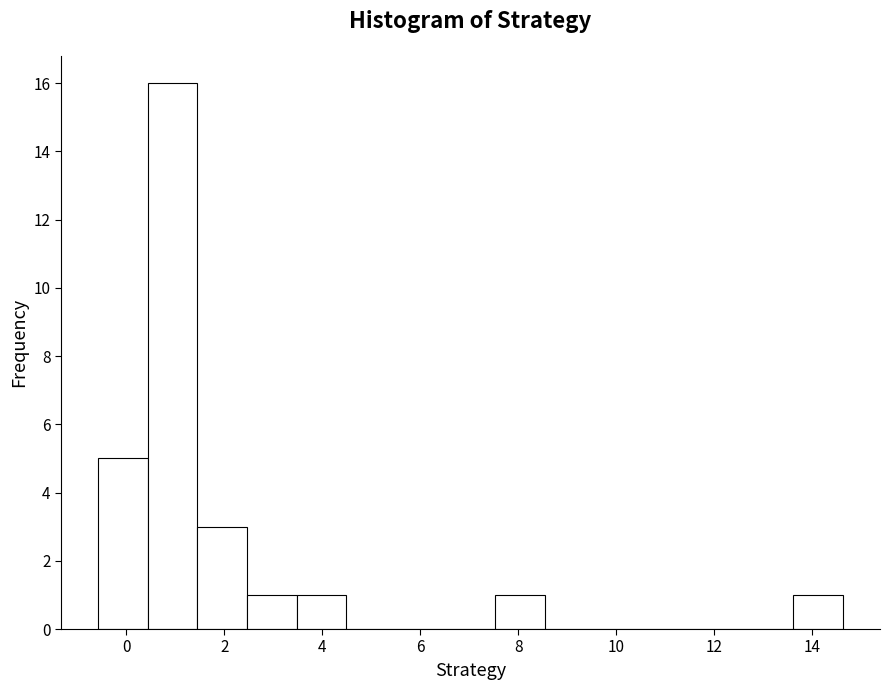

How tall is the bar that spans 3.4 to 4.4 on the x-axis? Neither the bar edges nor the heights are printed on the chart, so give them approximately, as read against the axes.

1